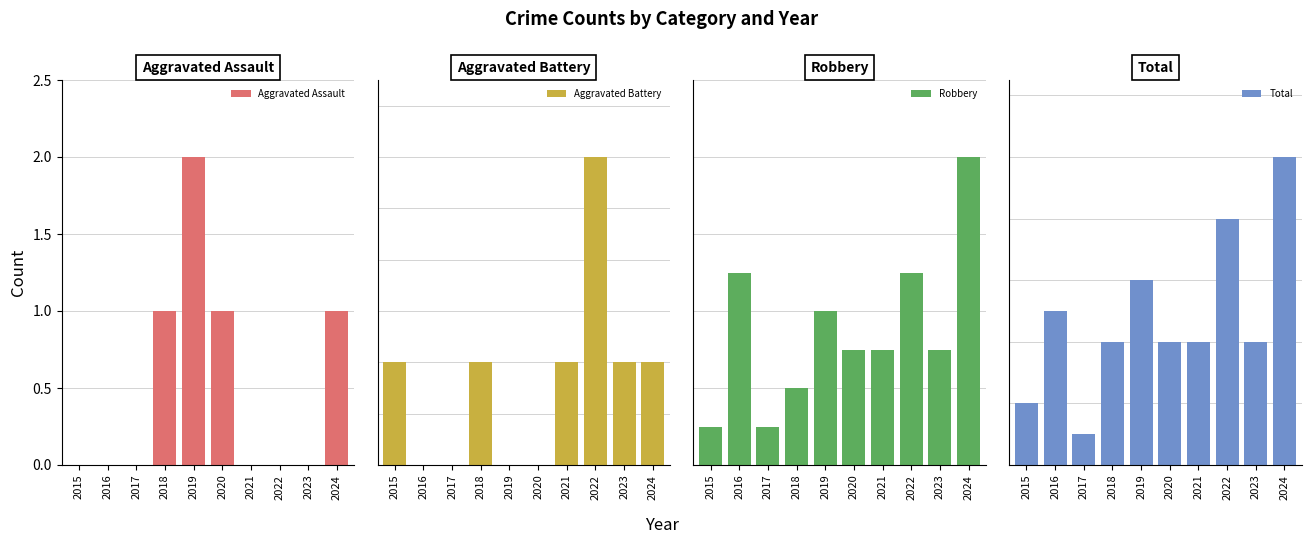

What is the spread (max minus min) of values at 2020?

4